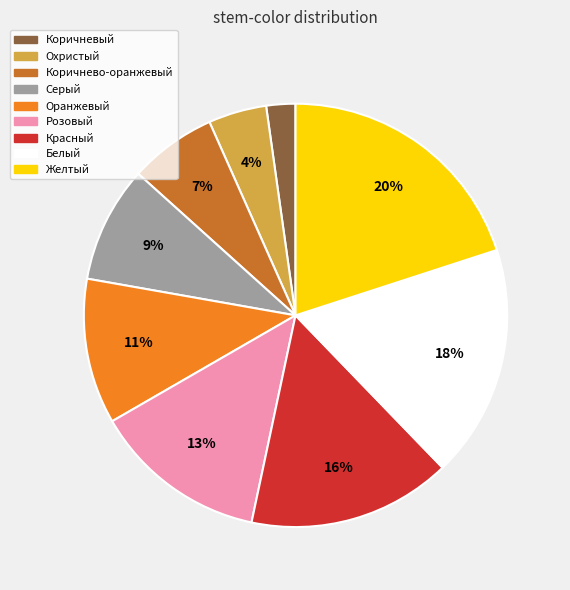

To the nearest percent, what is the combined percentage of Коричнево-оранжевый and Оранжевый?

18%